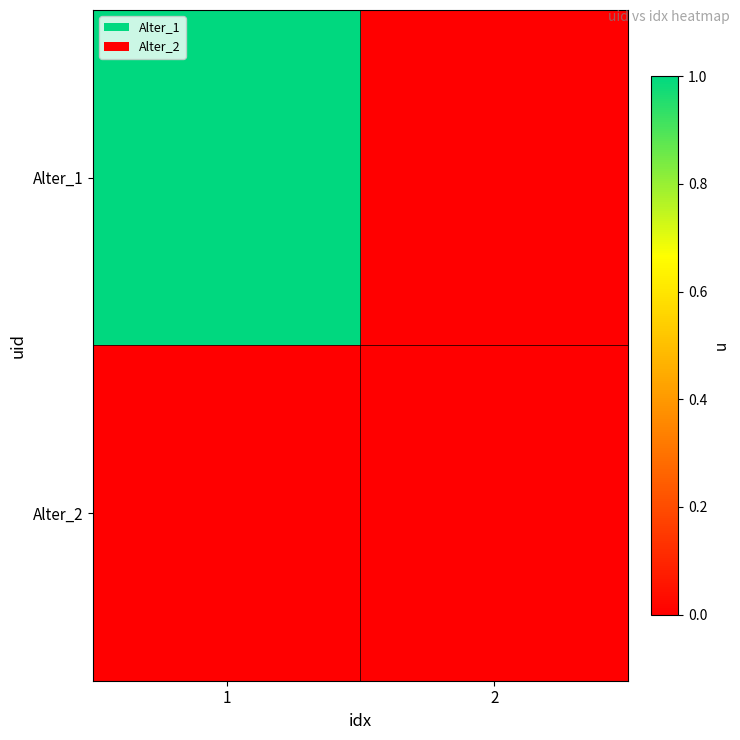

Between 2 and 1, which is larger?

1